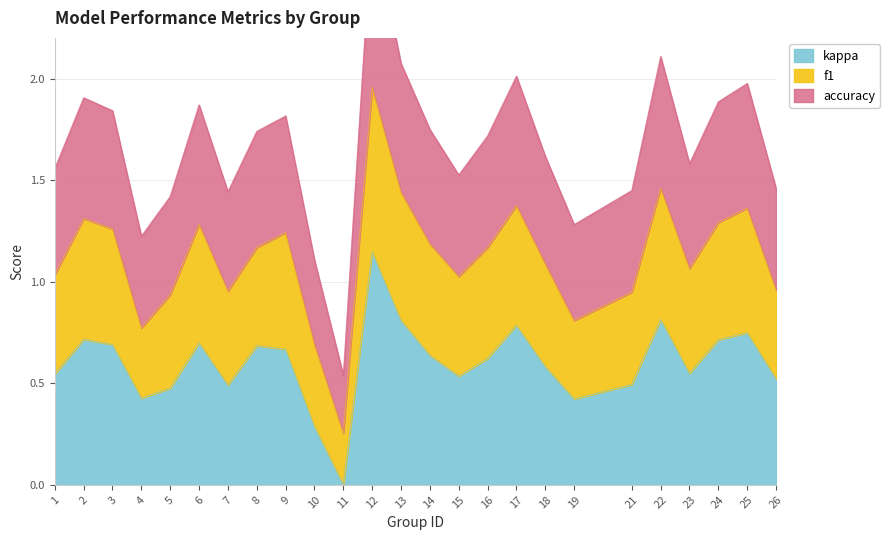

Which series has the largest total across all categories?

accuracy